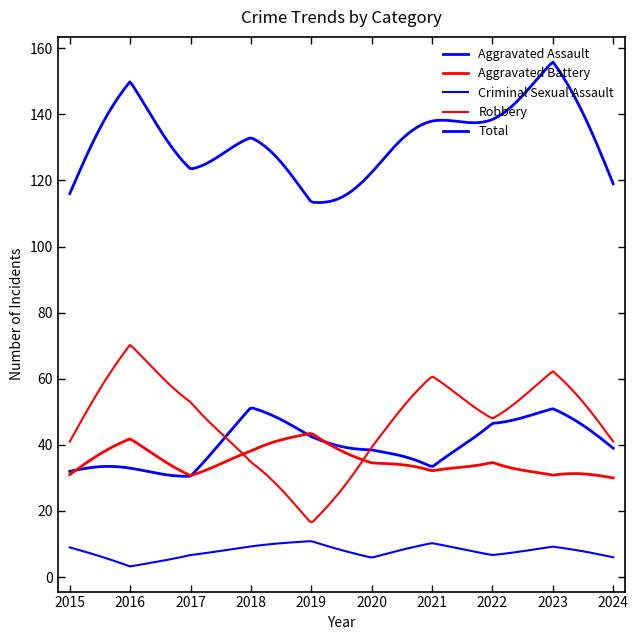

How many lines are shown in the chart?

5